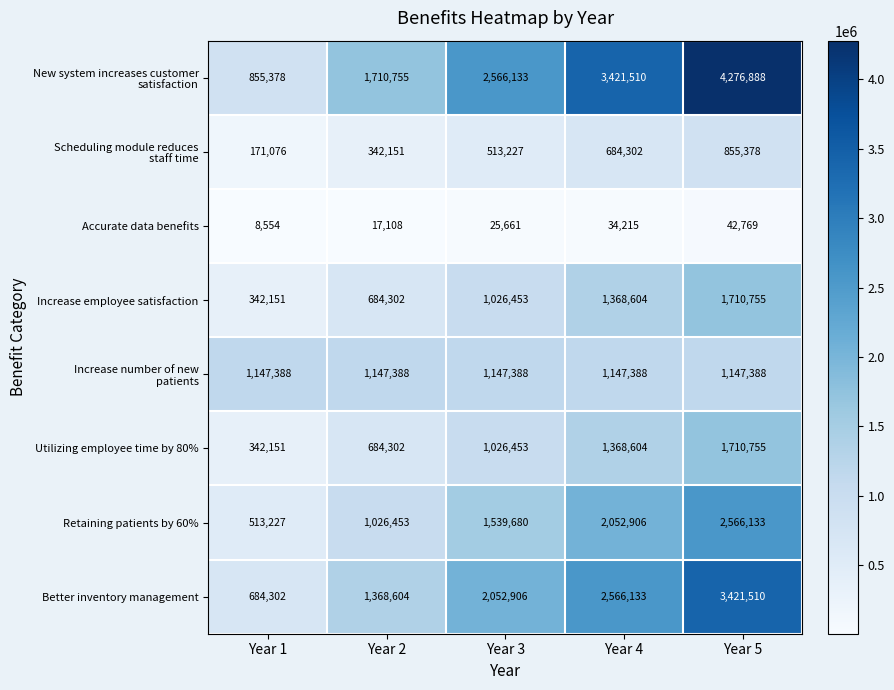

What is the approximate value of Retaining patients by 60% at Year 1?

513227